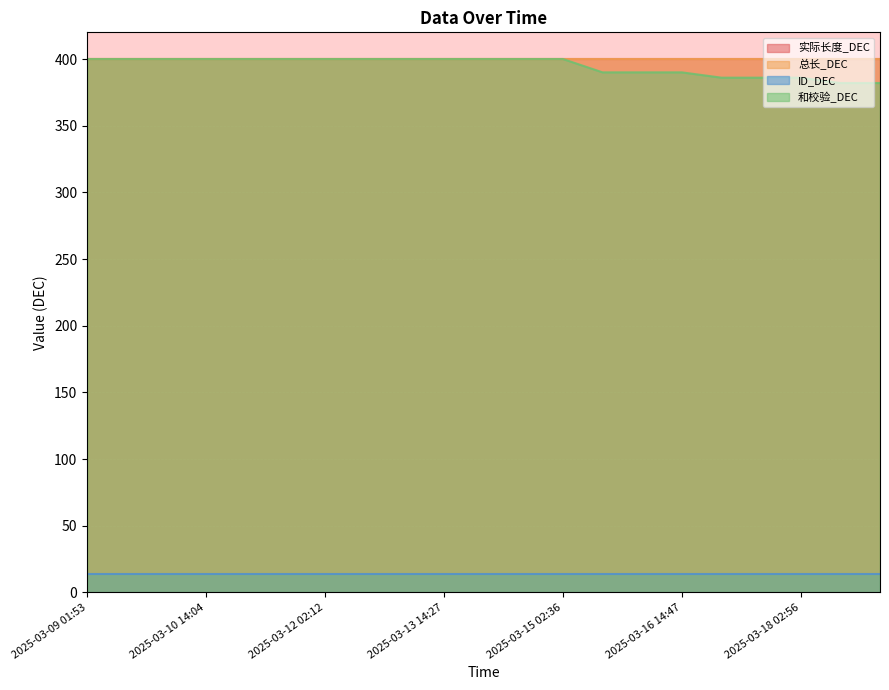

True or false: 实际长度_DEC has more than 0 points higher than both neighbors.

False